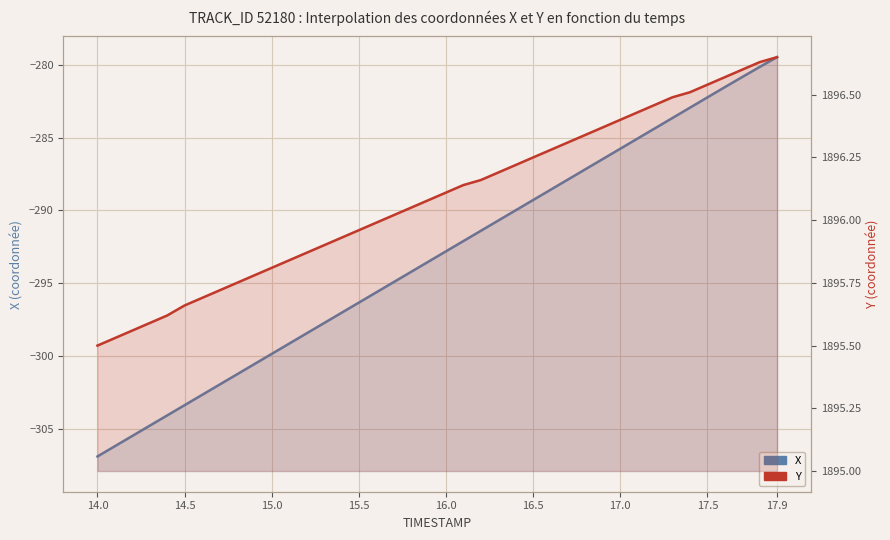

What is the highest value of the X series?

-279.5